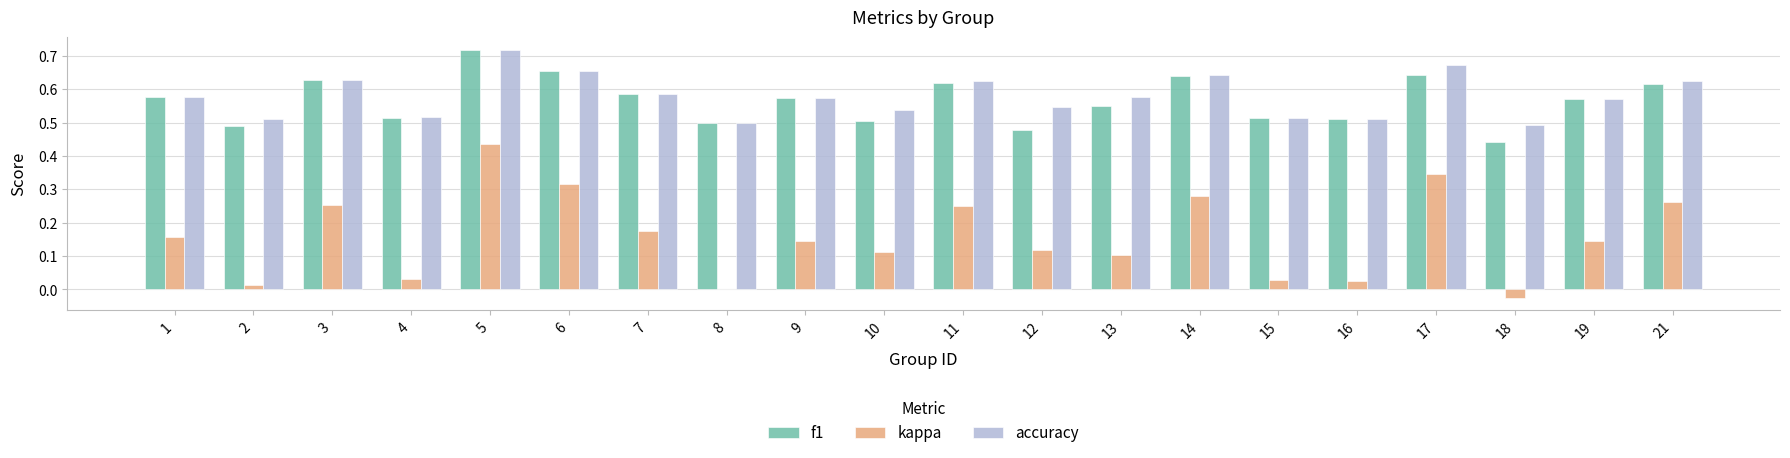

Between 5 and 15, which series saw the biggest shift?

kappa